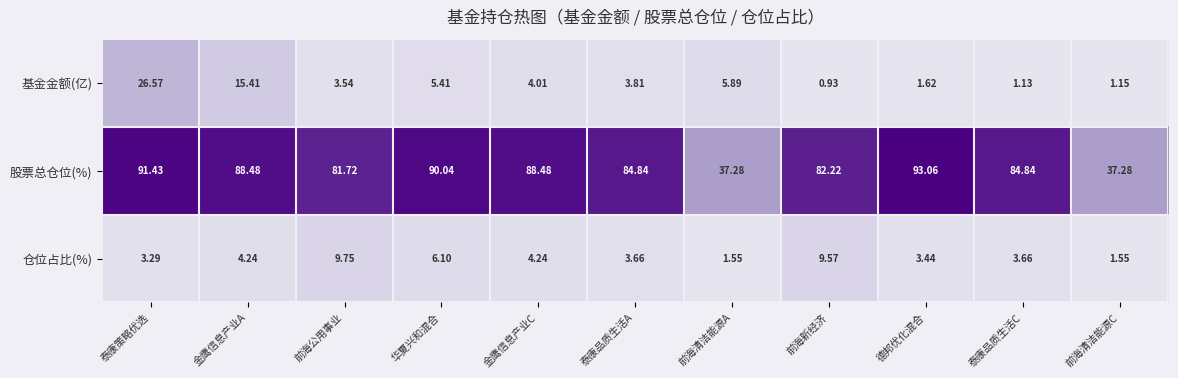

Where does the 股票总仓位(%) series first go above 84?

泰康策略优选